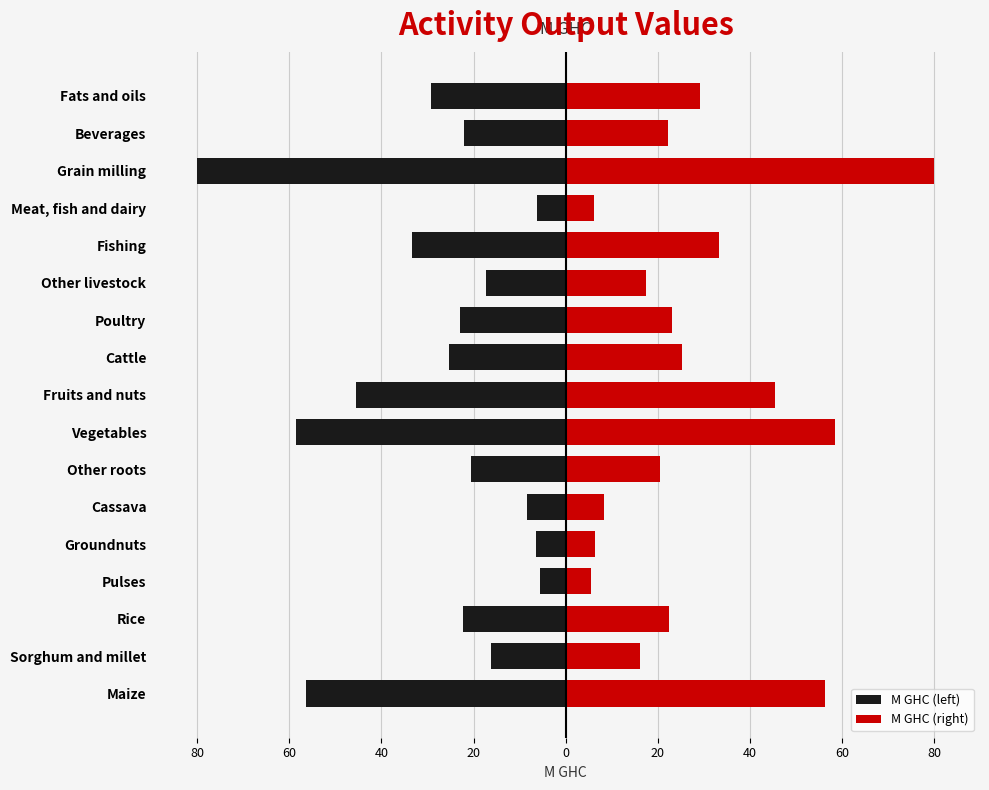

Does the chart contain any negative values?

Yes